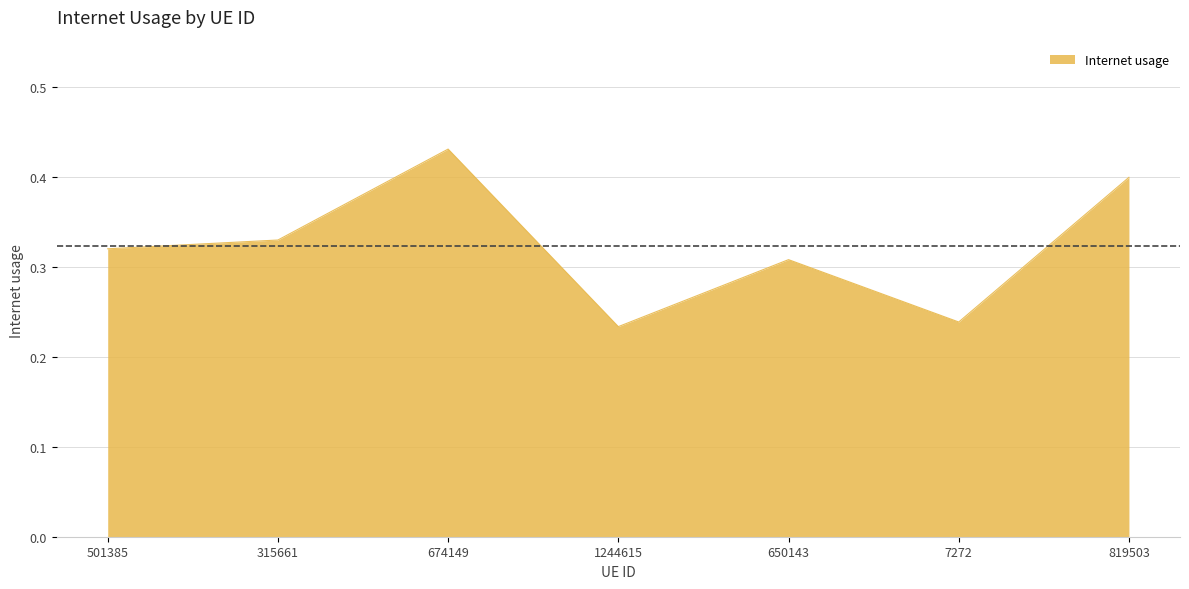

The chart shows a value of 0.4 at 674149. True or false?

True